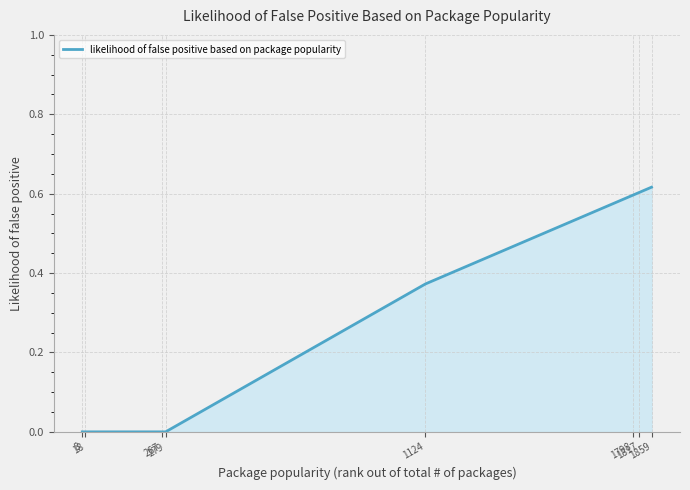

How many lines are shown in the chart?

1